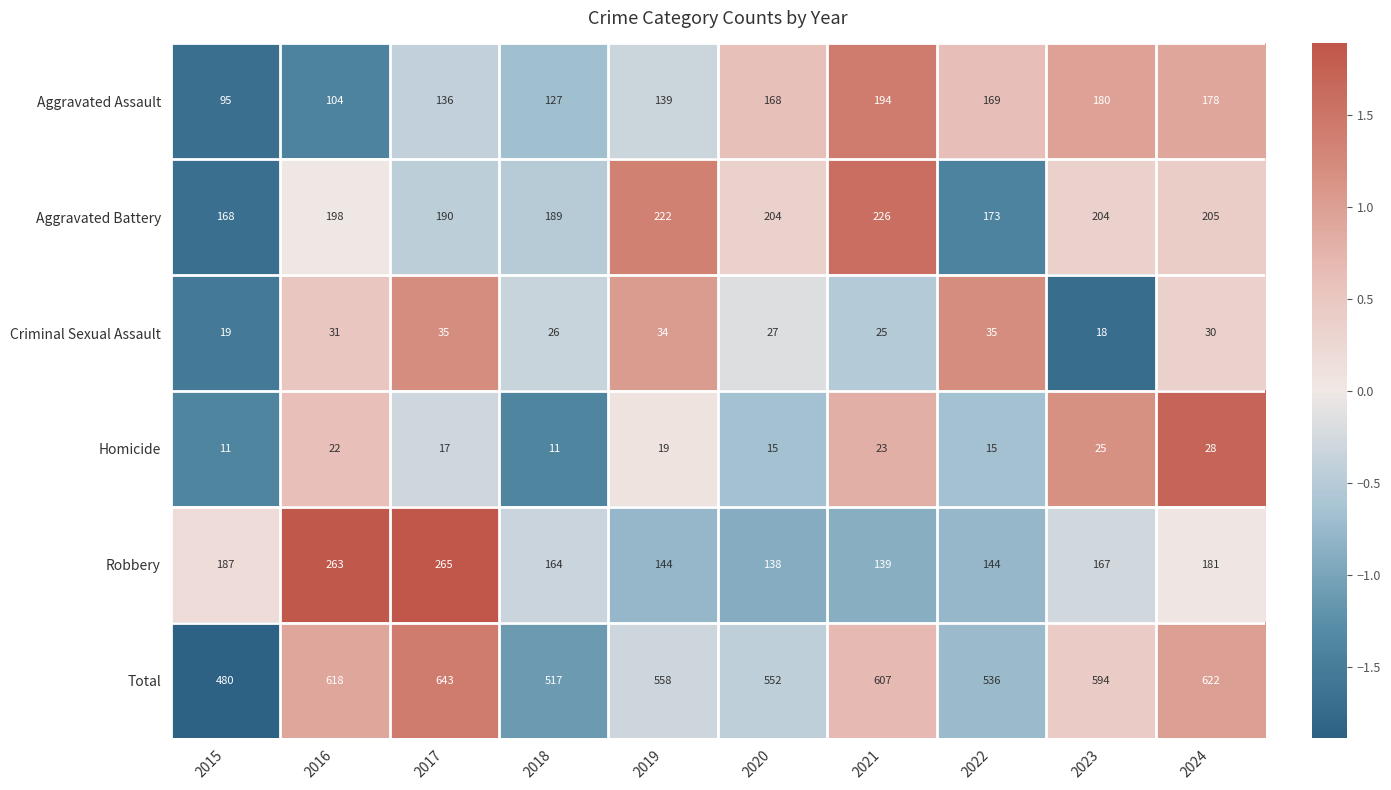

What is the greatest value displayed?

643